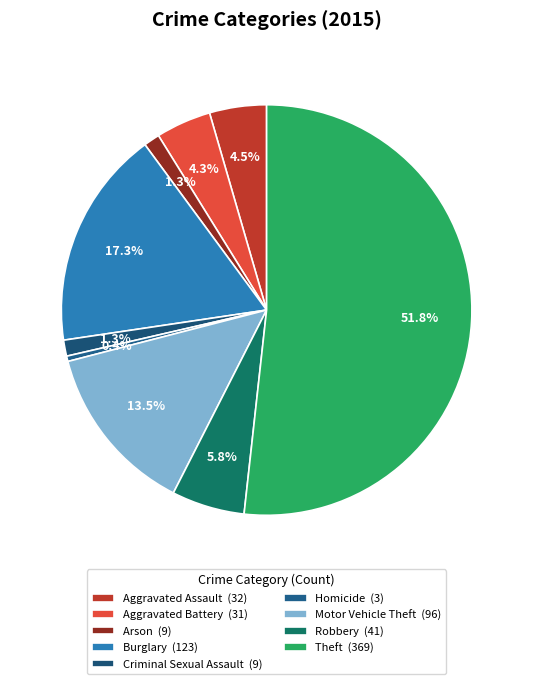

Count the number of slices in the pie.

9